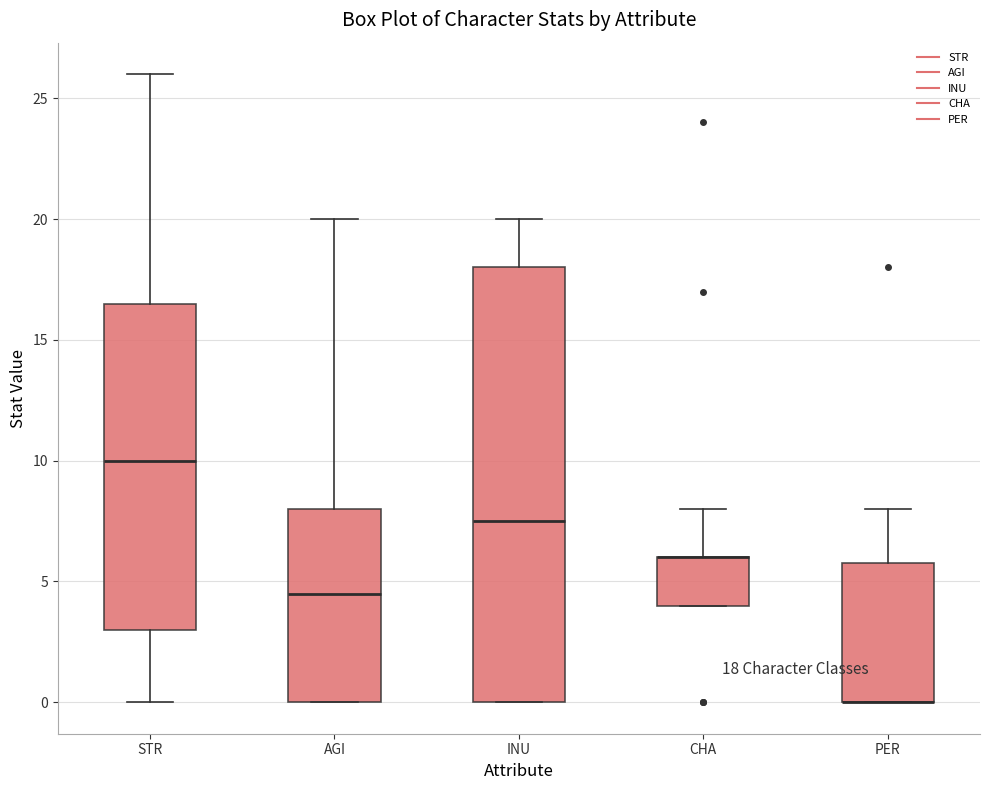

Which box is the tallest, from its lower edge to its upper edge?

INU